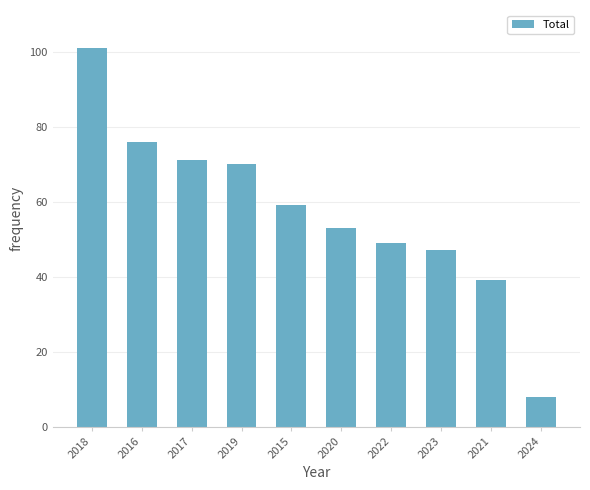

What is the sum of the values at 2015 and 2022?

108